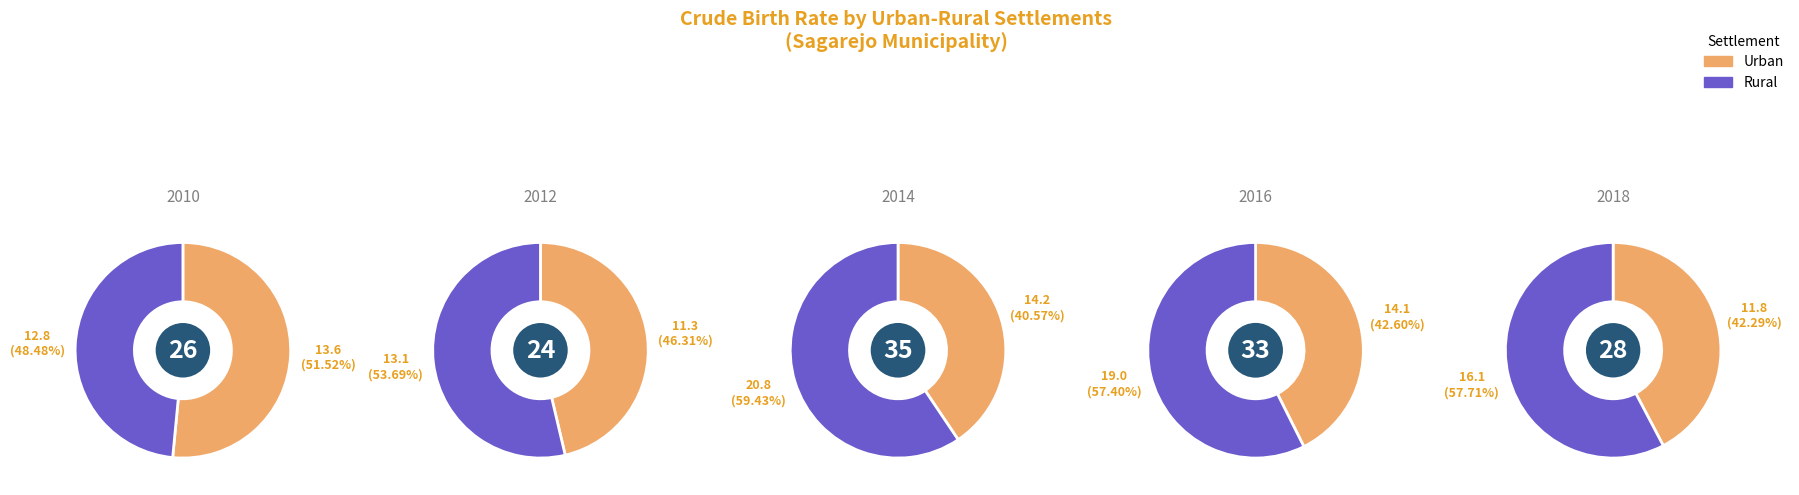

Which category has the biggest portion of the pie?

2014